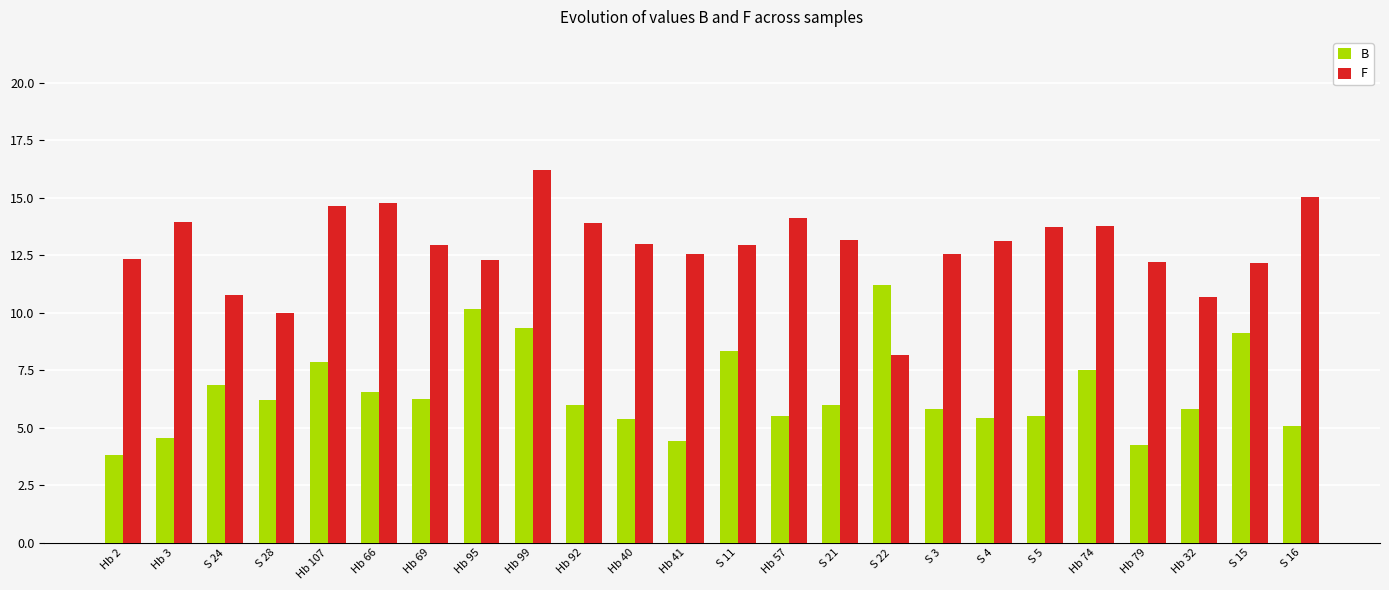

What are all the series names shown in the legend?

B, F